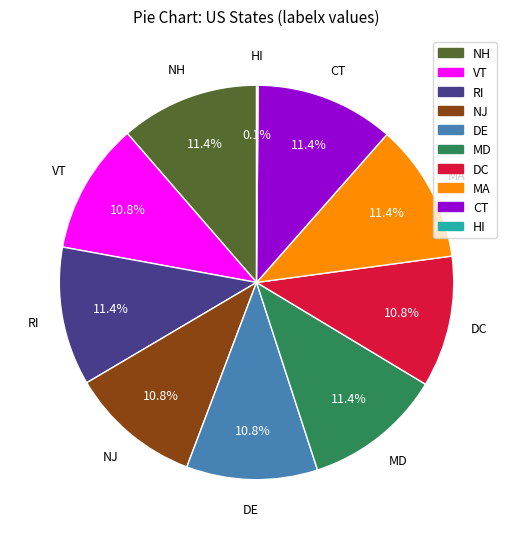

Approximately how many times larger is the value at DC compared to NJ?

1.0